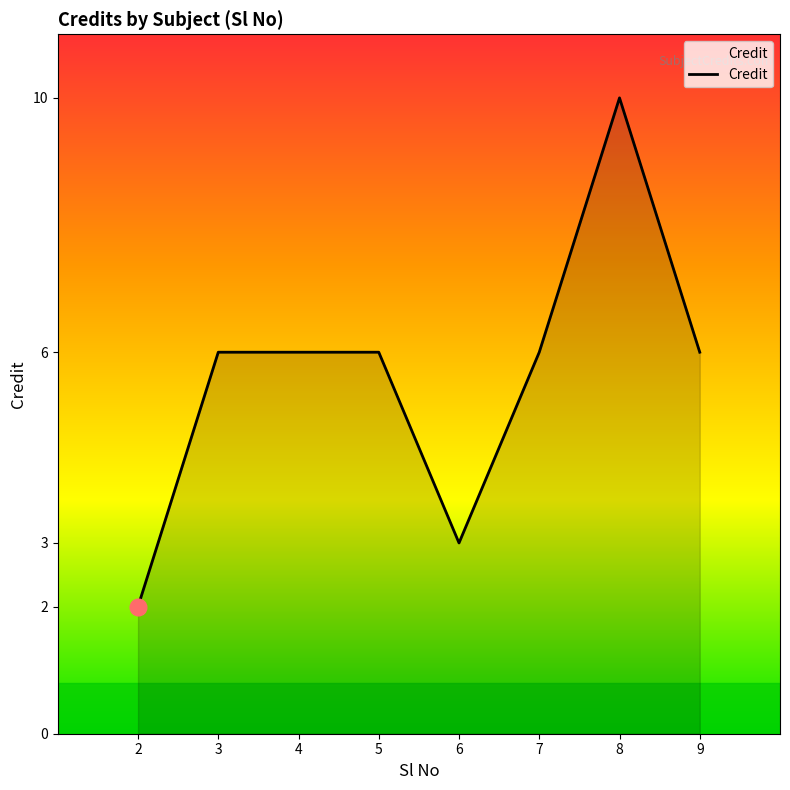

How many distinct data groups are displayed?

1